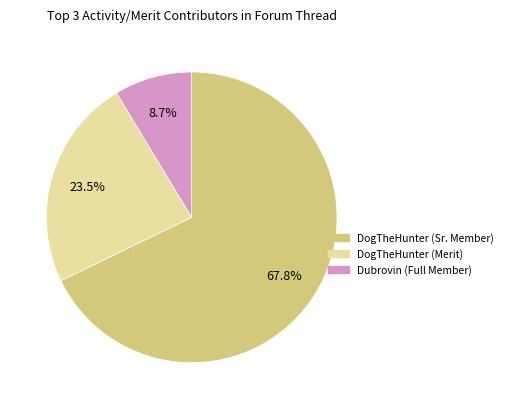

Between DogTheHunter (Sr. Member) and DogTheHunter (Merit), which is larger?

DogTheHunter (Sr. Member)